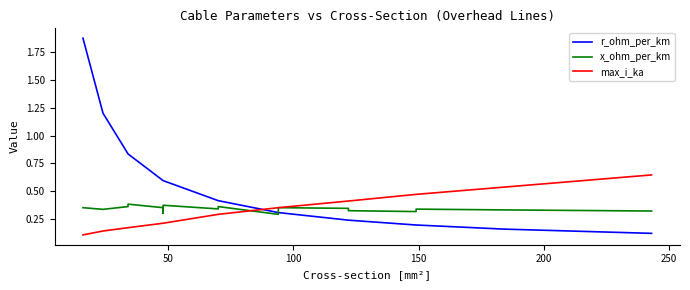

Reading left to right, list all the values displayed in this chart.

r_ohm_per_km: 1.9	1.2	0.8	0.8	0.6	0.6	0.6	0.4	0.4	0.3	0.3	0.3	0.2	0.2	0.2	0.2	0.2	0.1
x_ohm_per_km: 0.3	0.3	0.4	0.4	0.3	0.3	0.4	0.3	0.4	0.3	0.3	0.3	0.3	0.3	0.3	0.3	0.3	0.3
max_i_ka: 0.1	0.1	0.2	0.2	0.2	0.2	0.2	0.3	0.3	0.3	0.3	0.3	0.4	0.4	0.5	0.5	0.5	0.6